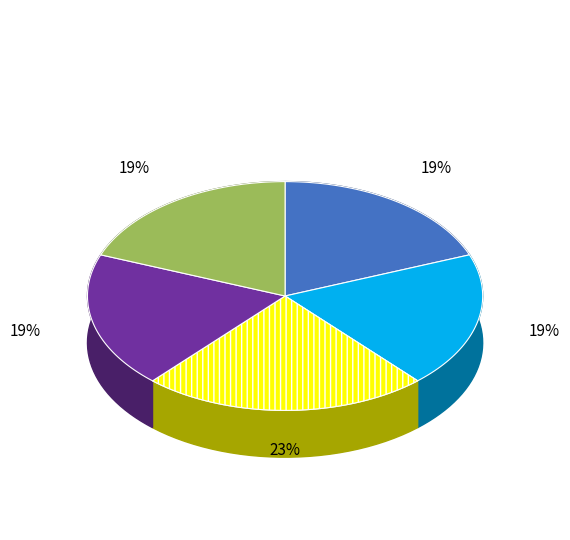

To the nearest percent, what is the difference between the OBALAR CADDESİ and KURTTEPE. slice percentages?

4%